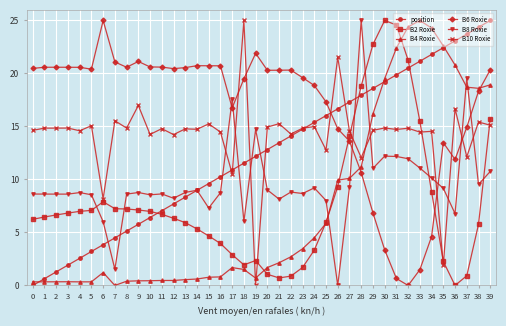

At which category is the sum across all series the highest?

39